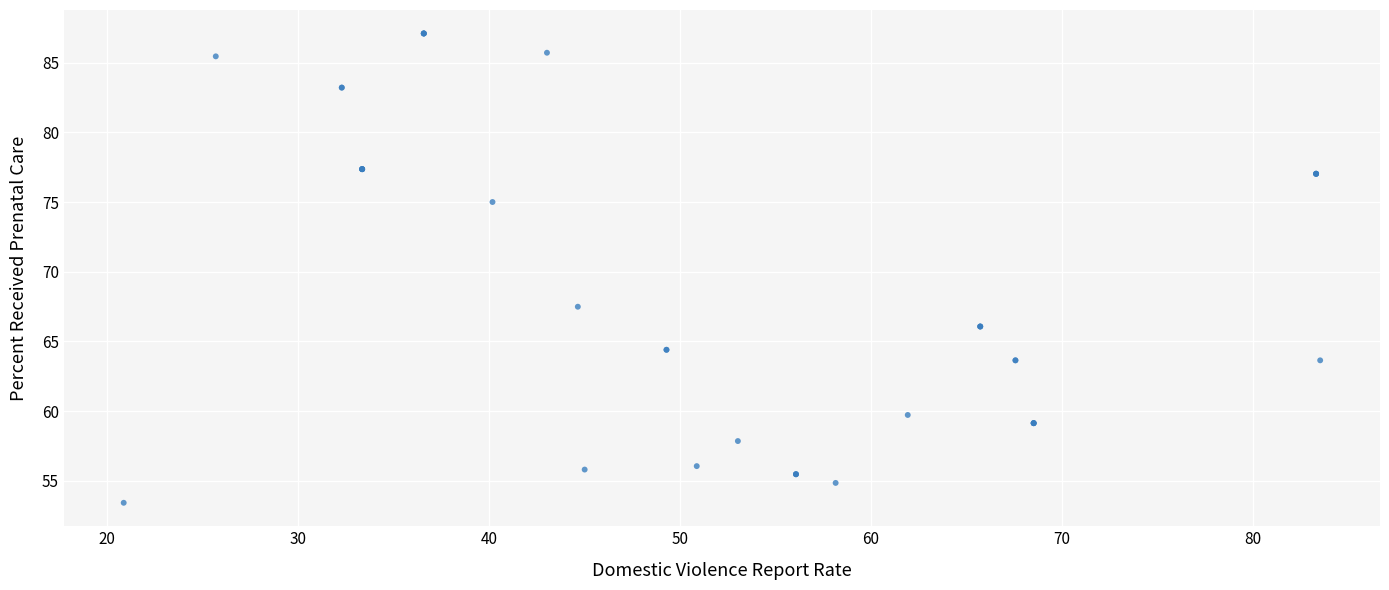

What Y value in the scatter plot is closest to 70?

67.5